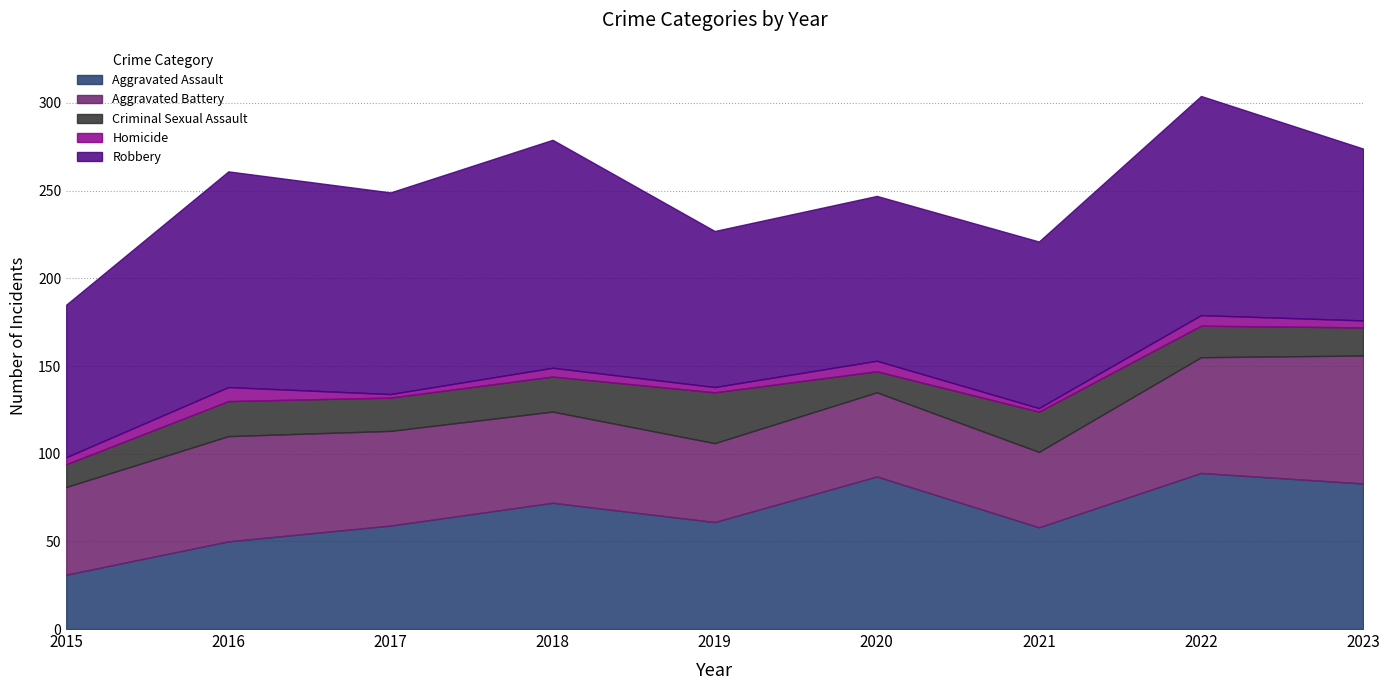

What is the total value across all series at 2023?

274